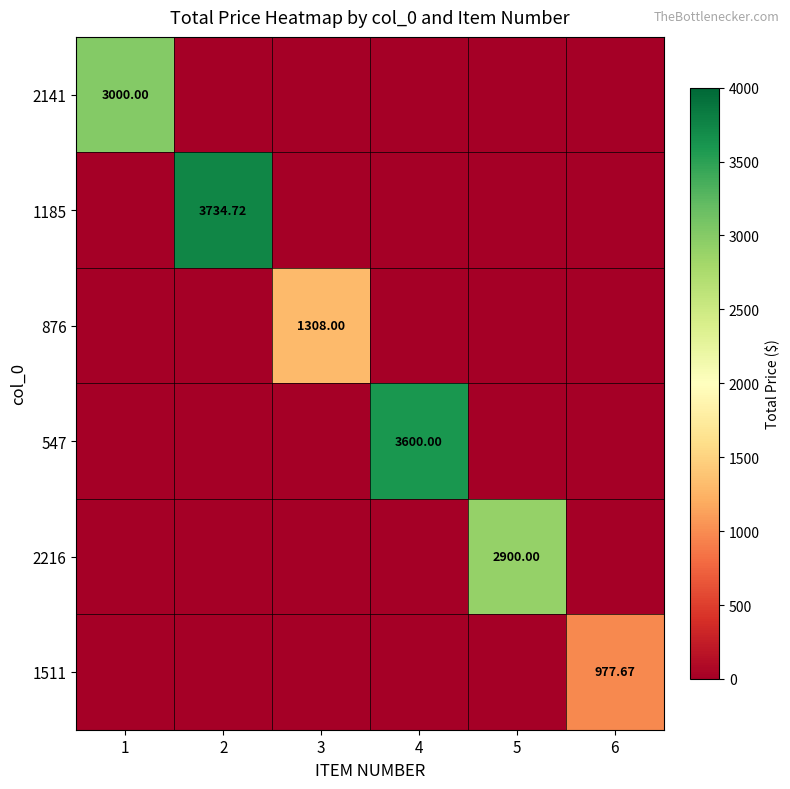

List the labels in order of 2216 value, largest first.

5, 1, 2, 3, 4, 6